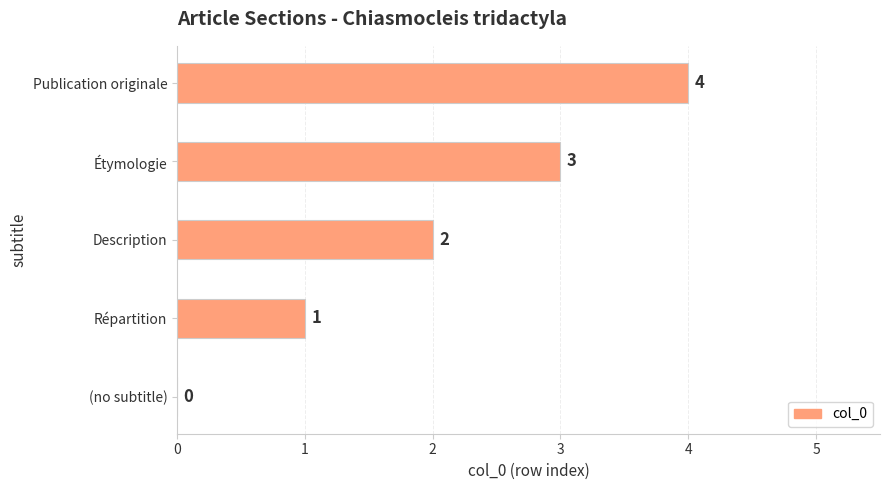

How many series are shown in this chart?

1